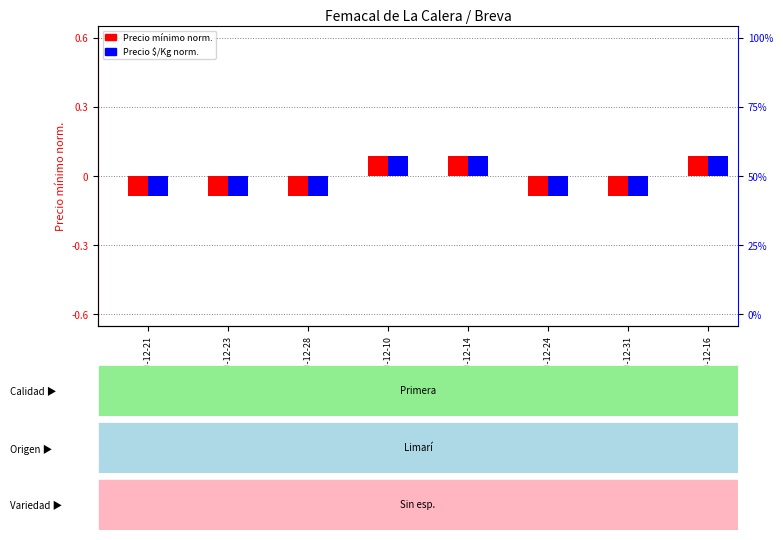

At which category does the chart reach its peak across all series?

2020-12-10